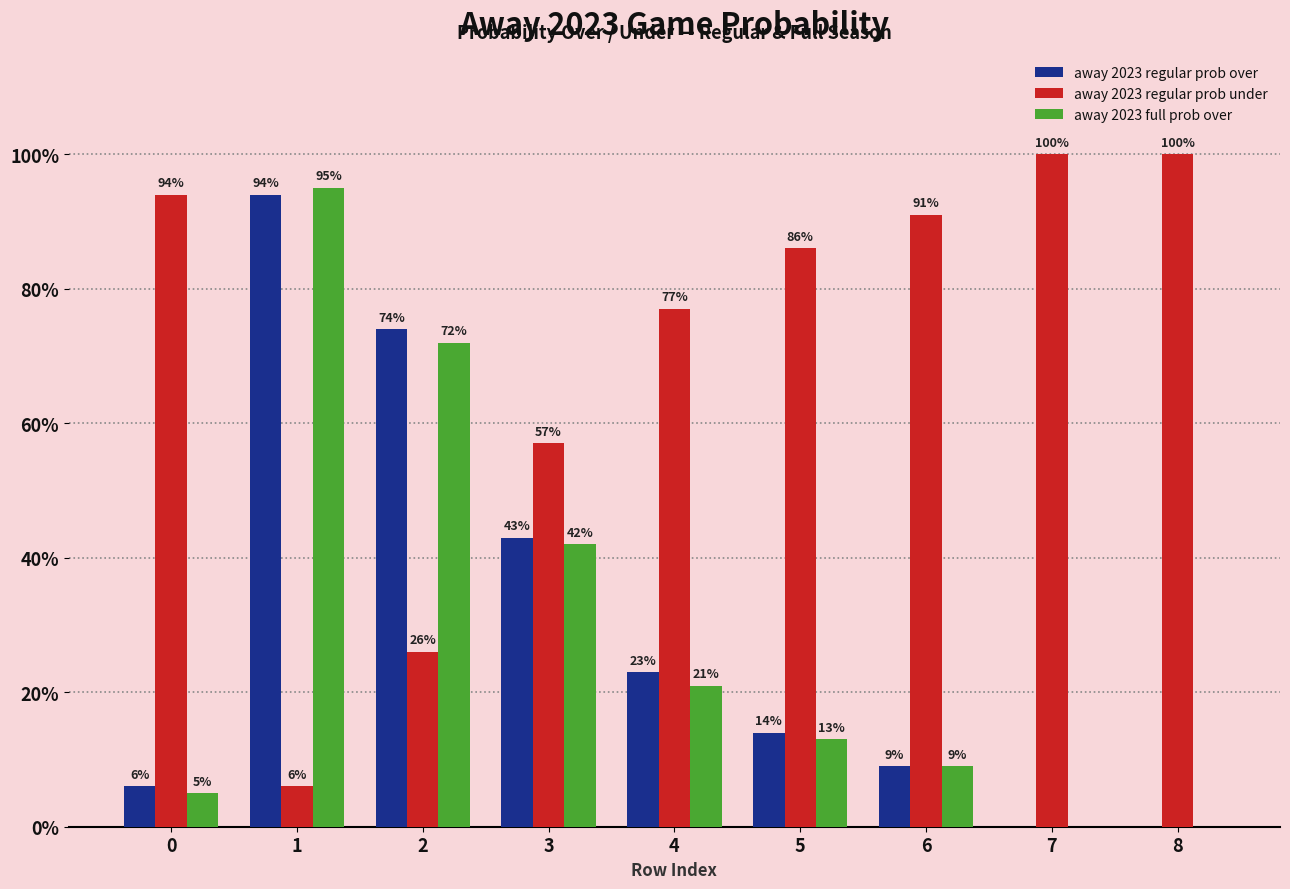

What is the sum of the away 2023 regular prob under values at 4 and 3?

134